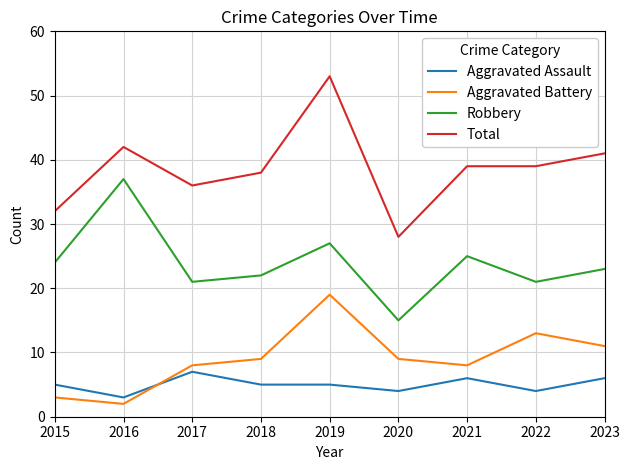

What is the approximate value of Aggravated Assault at 2020?

4